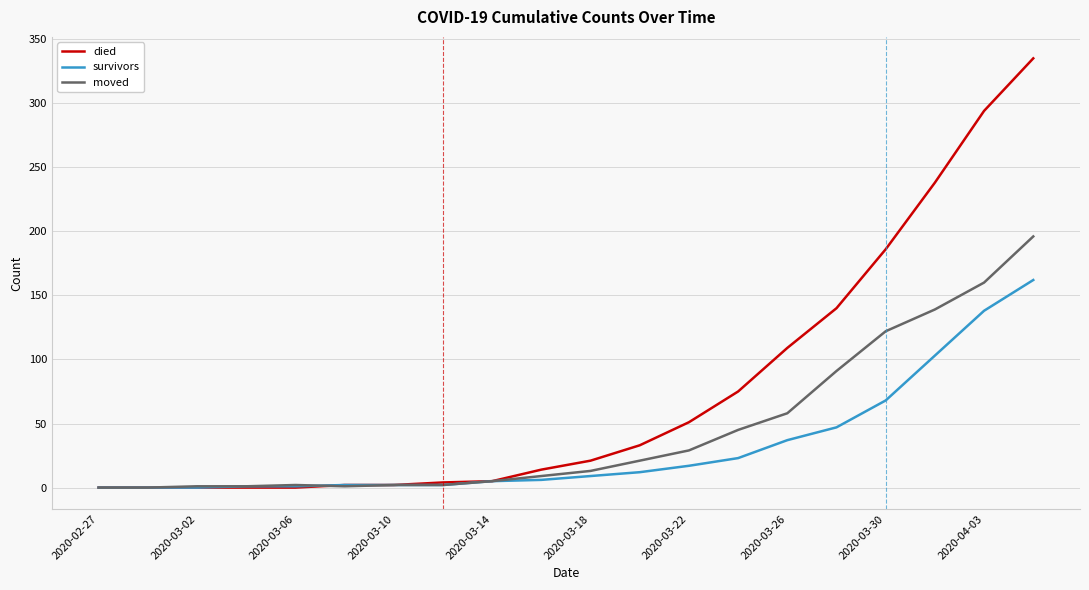

What is the average value of the died series?

75